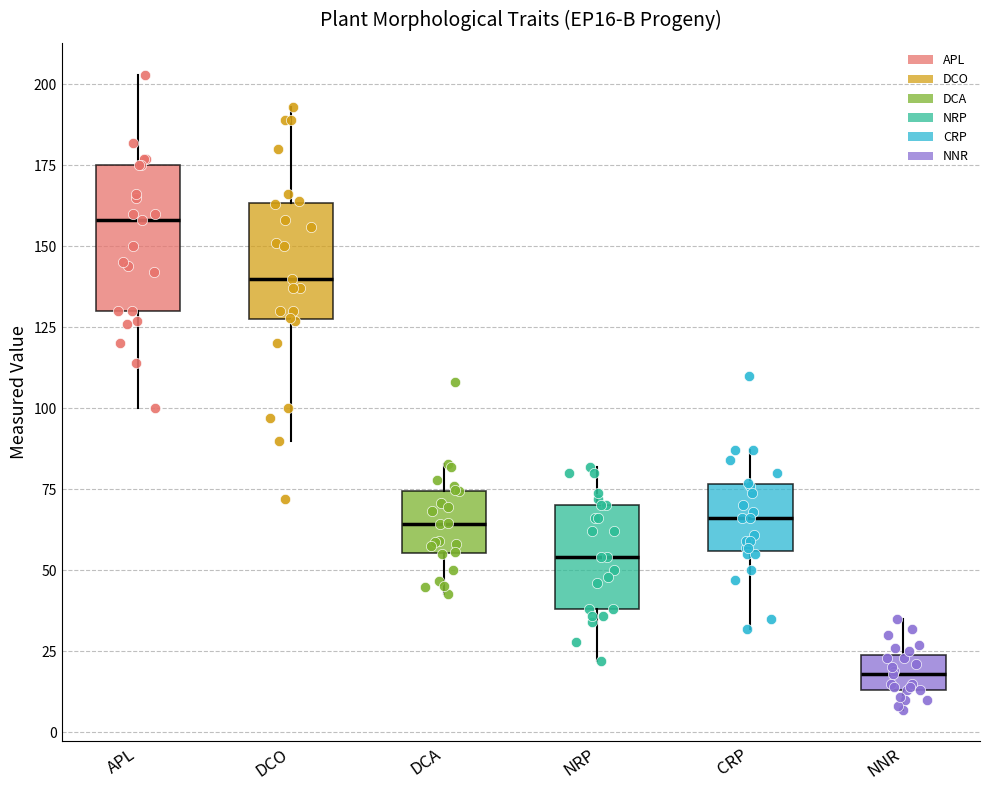

Reading left to right, read every box against the y-axis: the position of its median line, the range the box covers, and the ends of its whiskers. The values are not printed on the chart, so give them approximately, as read against the axis.

APL: median 160, box 130 to 175, whiskers 100 to 205
DCO: median 140, box 130 to 165, whiskers 90 to 195
DCA: median 65, box 55 to 75, whiskers 45 to 85
NRP: median 55, box 40 to 70, whiskers 20 to 80
CRP: median 65, box 55 to 75, whiskers 30 to 85
NNR: median 20, box 15 to 25, whiskers 5 to 35